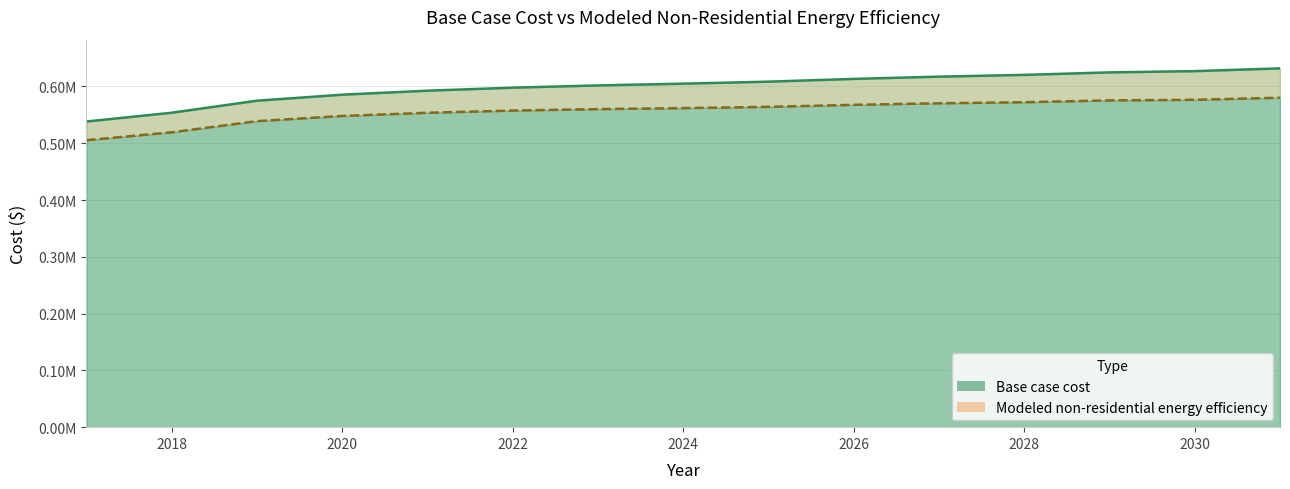

What is the lowest value of the Modeled non-residential energy efficiency series?

505367.0